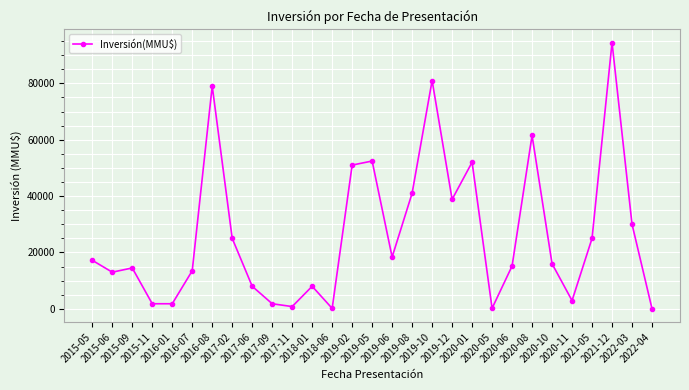

How many interior local peaks (higher than both neighbors) does the data have?

8